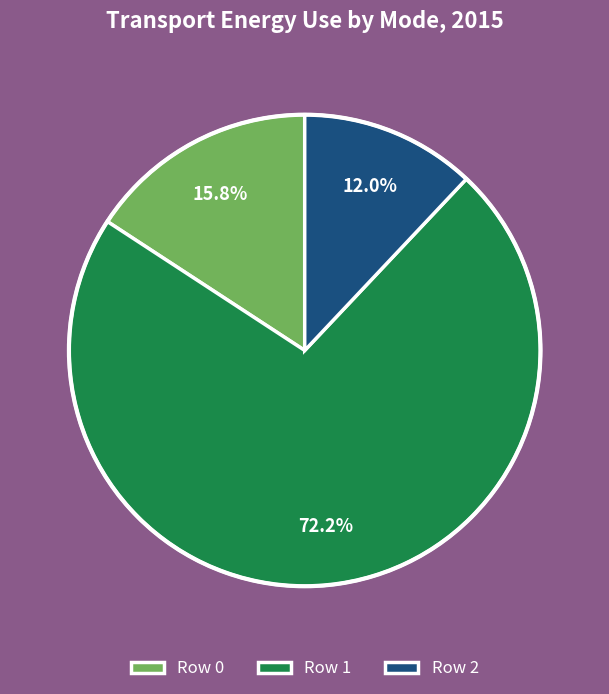

Which slice is the smallest?

Row 2